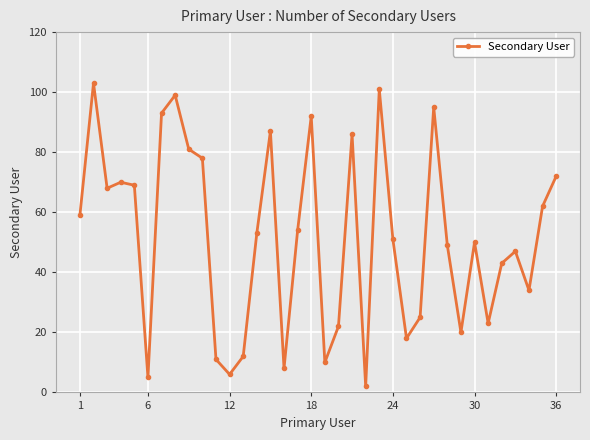

What is the difference between the maximum and minimum values?

101